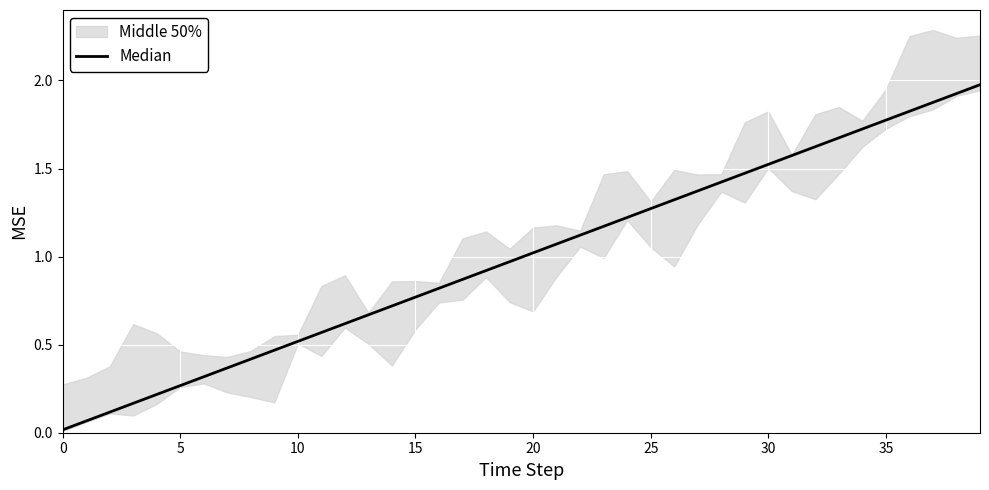

What is the difference between the maximum and minimum values?

2.0